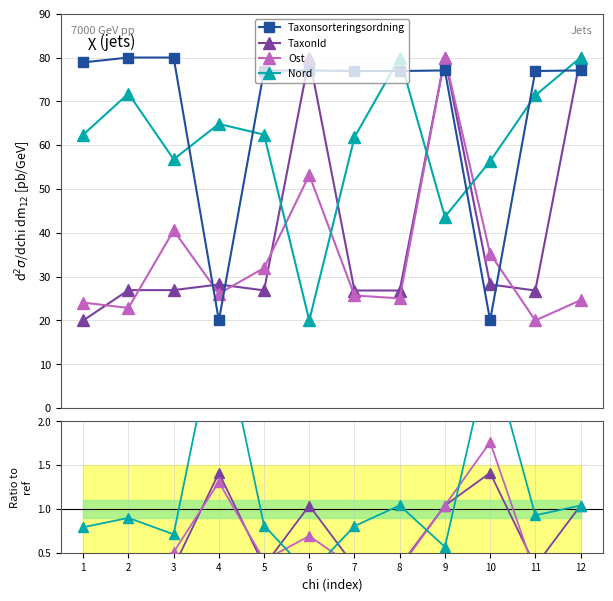

Is the value of Ost at 3 greater than the value of TaxonId at 6?

No